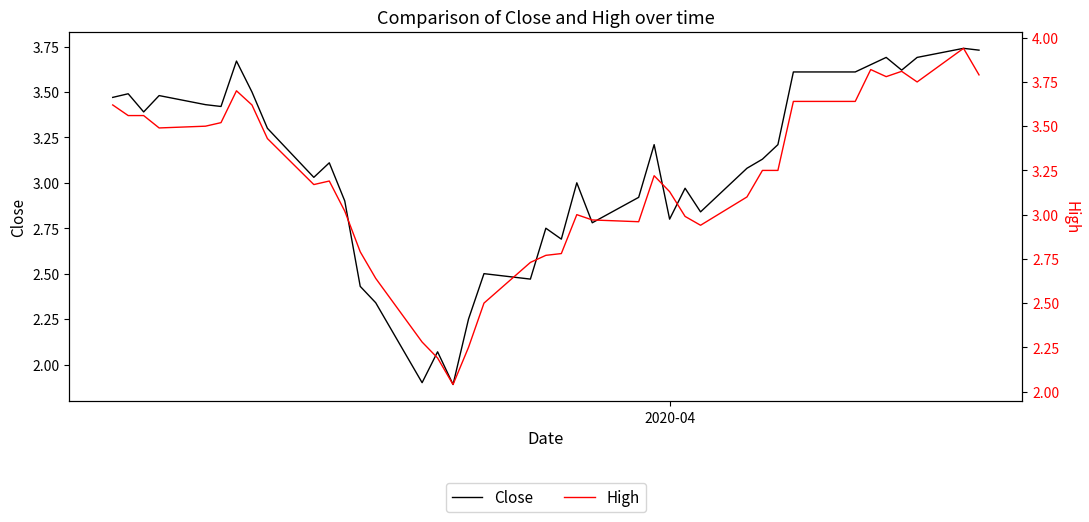

What is the lowest value of the Close series?

1.9